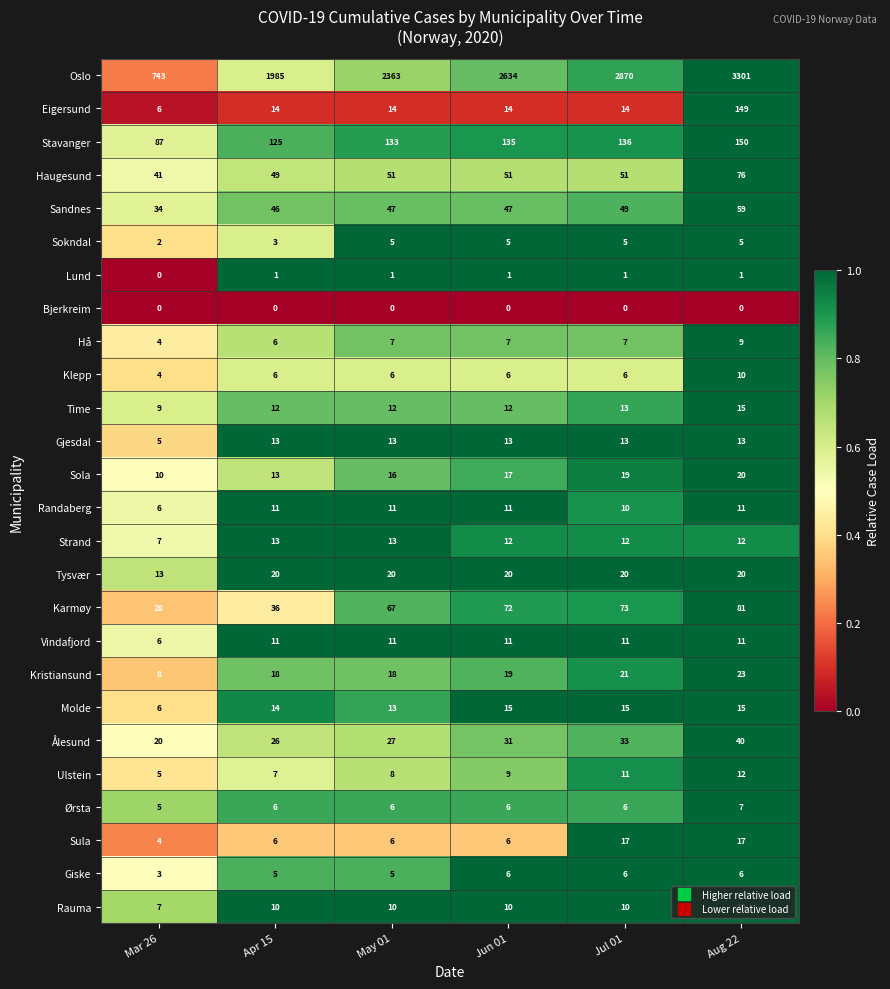

How many distinct data groups are displayed?

26